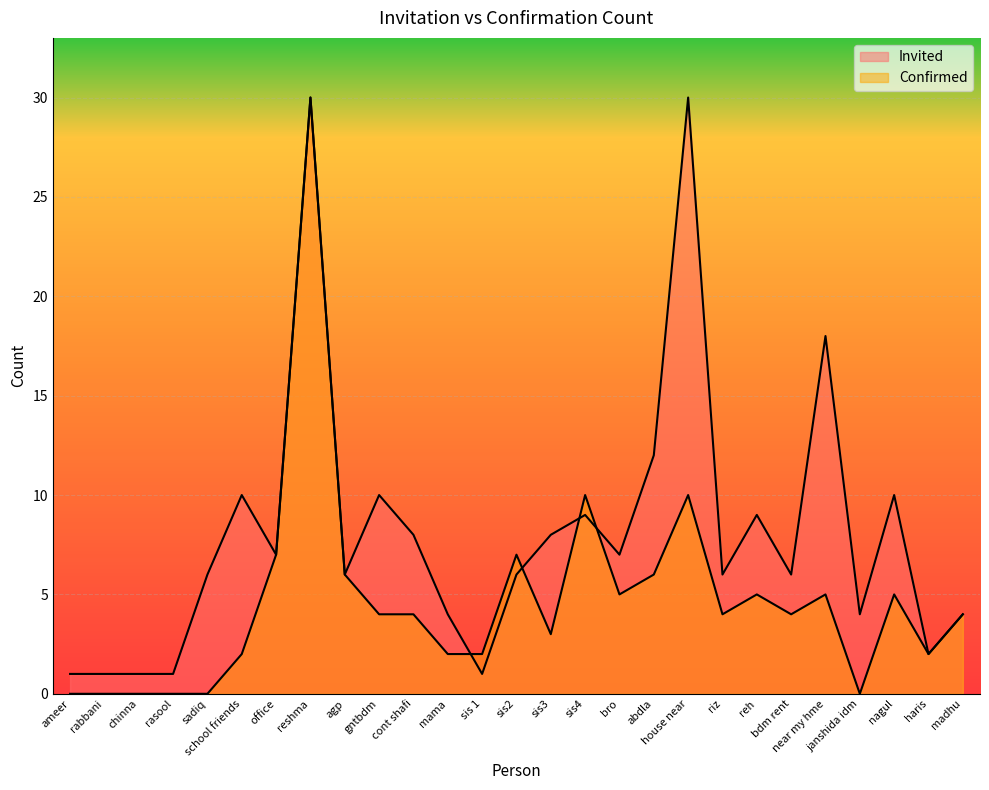

What is the difference between the second highest and minimum values in the Confirmed series?

10